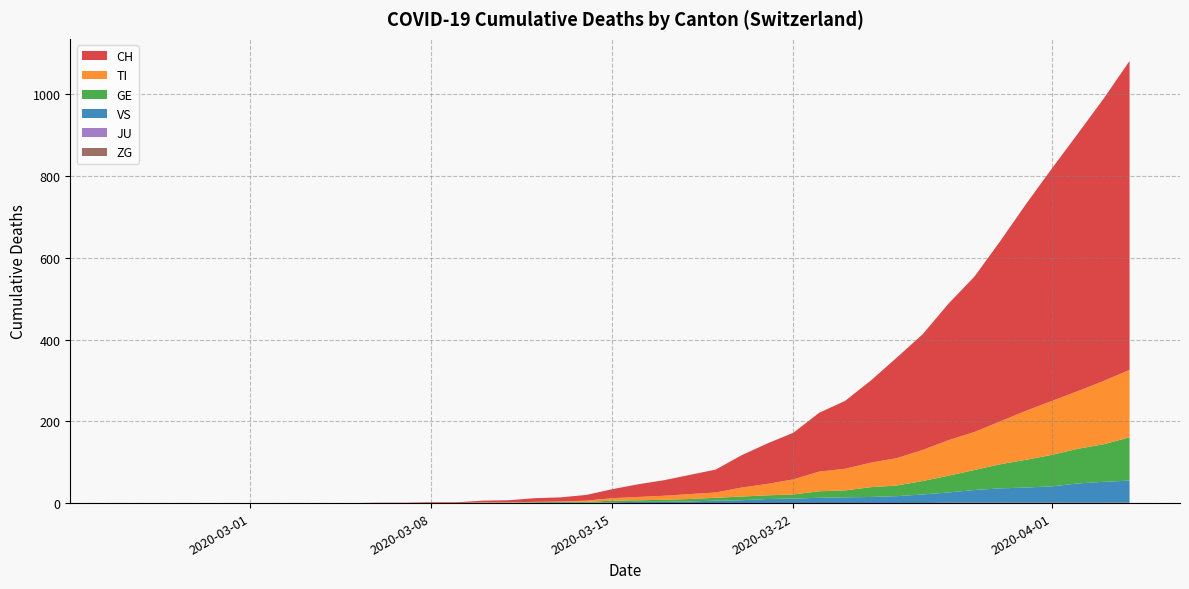

Reading left to right, extract all data points from this chart.

CH: 0=0	1=0	2=0	3=0	4=0	5=0	6=0	7=0	8=0	9=0	10=1	11=1	12=2	13=2	14=4	15=5	16=9	17=10	18=14	19=22	20=31	21=38	22=47	23=56	24=79	25=99	26=114	27=144	28=166	29=201	30=246	31=283	32=334	33=380	34=441	35=506	36=569	37=630	38=691	39=756
TI: 0=0	1=0	2=0	3=0	4=0	5=0	6=0	7=0	8=0	9=0	10=0	11=0	12=0	13=0	14=1	15=1	16=1	17=1	18=3	19=6	20=8	21=10	22=12	23=13	24=22	25=28	26=37	27=48	28=53	29=60	30=67	31=76	32=87	33=93	34=105	35=120	36=132	37=141	38=155	39=165
GE: 0=0	1=0	2=0	3=0	4=0	5=0	6=0	7=0	8=0	9=0	10=0	11=0	12=0	13=0	14=1	15=1	16=2	17=2	18=2	19=4	20=4	21=5	22=6	23=7	24=9	25=9	26=10	27=16	28=17	29=24	30=26	31=33	32=41	33=49	34=59	35=68	36=77	37=85	38=92	39=106
JU: 0=0	1=0	2=0	3=0	4=0	5=0	6=0	7=0	8=0	9=0	10=0	11=0	12=0	13=0	14=0	15=0	16=0	17=0	18=0	19=0	20=0	21=0	22=0	23=0	24=0	25=0	26=0	27=0	28=0	29=0	30=0	31=0	32=0	33=0	34=0	35=0	36=0	37=0	38=0	39=0
VS: 0=0	1=0	2=0	3=0	4=0	5=0	6=0	7=0	8=0	9=0	10=0	11=0	12=0	13=0	14=0	15=0	16=0	17=1	18=1	19=2	20=3	21=3	22=4	23=6	24=7	25=10	26=11	27=13	28=14	29=15	30=17	31=21	32=25	33=31	34=35	35=37	36=40	37=47	38=51	39=53
ZG: 0=0	1=0	2=0	3=0	4=0	5=0	6=0	7=0	8=0	9=0	10=0	11=0	12=0	13=0	14=0	15=0	16=0	17=0	18=0	19=0	20=0	21=0	22=0	23=0	24=0	25=0	26=0	27=0	28=0	29=0	30=0	31=0	32=1	33=1	34=1	35=1	36=1	37=1	38=1	39=2